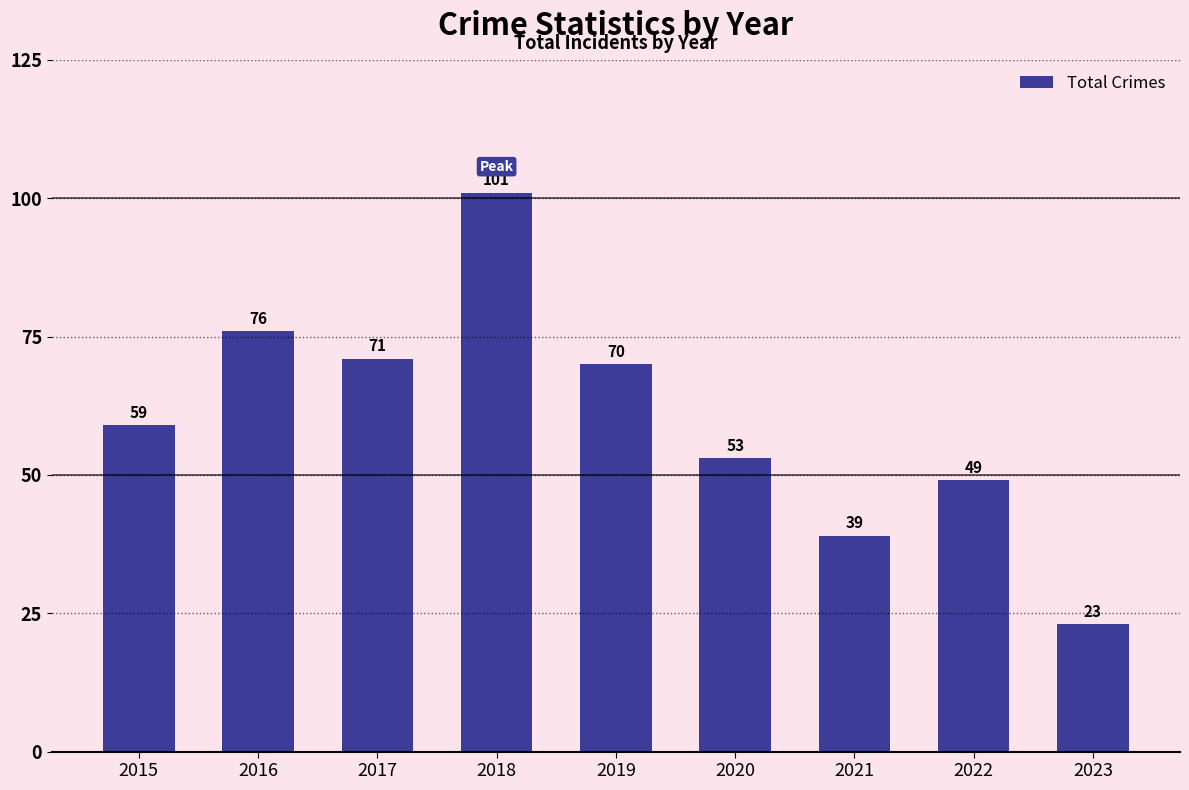

What is the change in value from 2016 to 2021?

-37